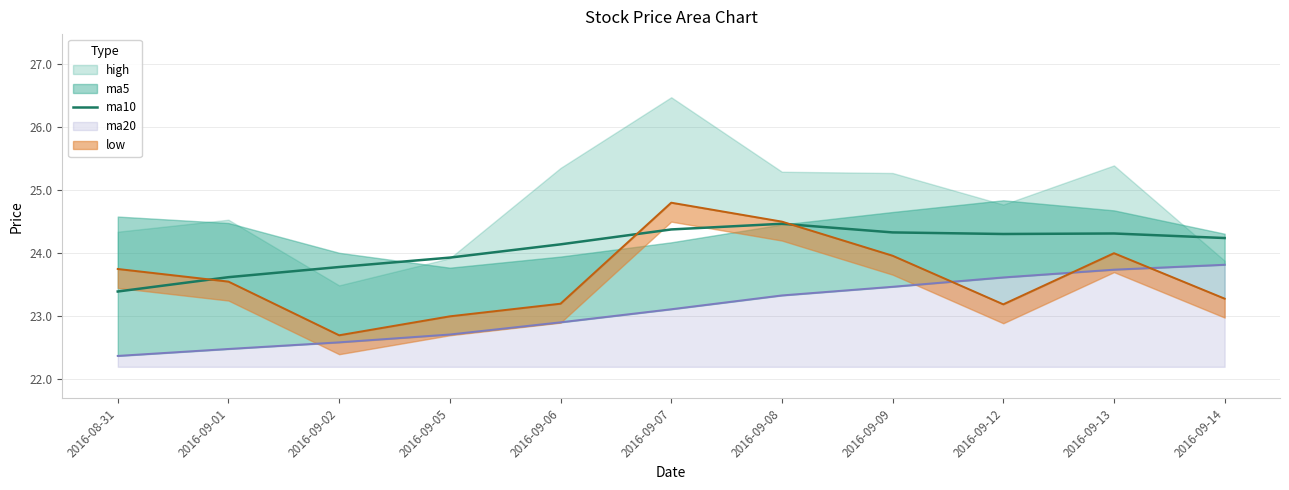

What is the label of the 5th point from the left?

2016-09-06